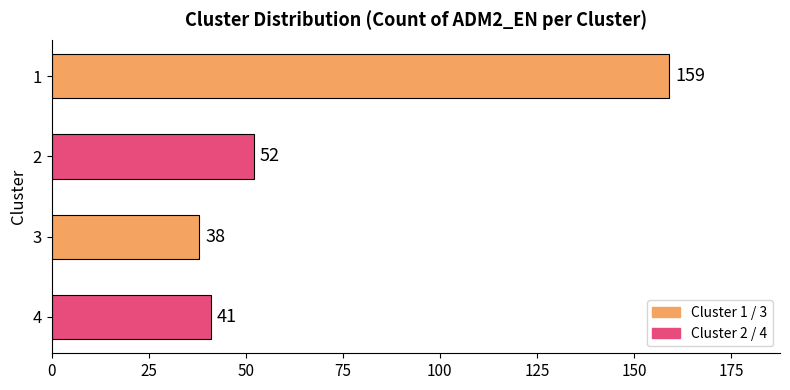

Does the chart contain stacked bars?

No